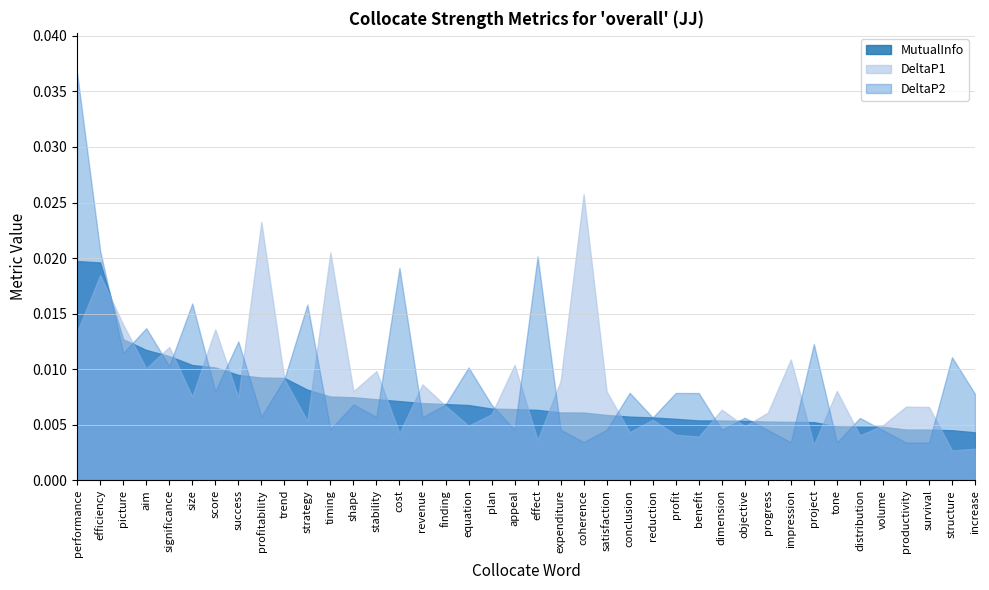

What is the label of the 26th point from the right?

cost